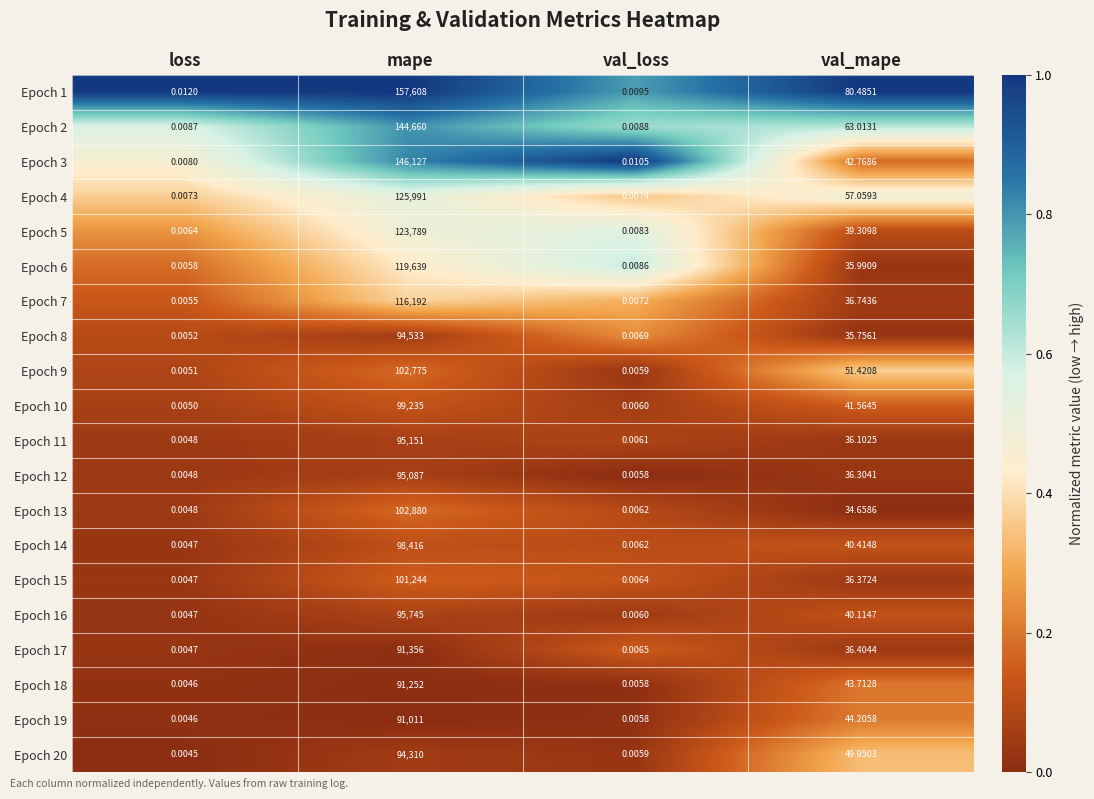

Which category has the highest value in the Epoch 1 series?

mape